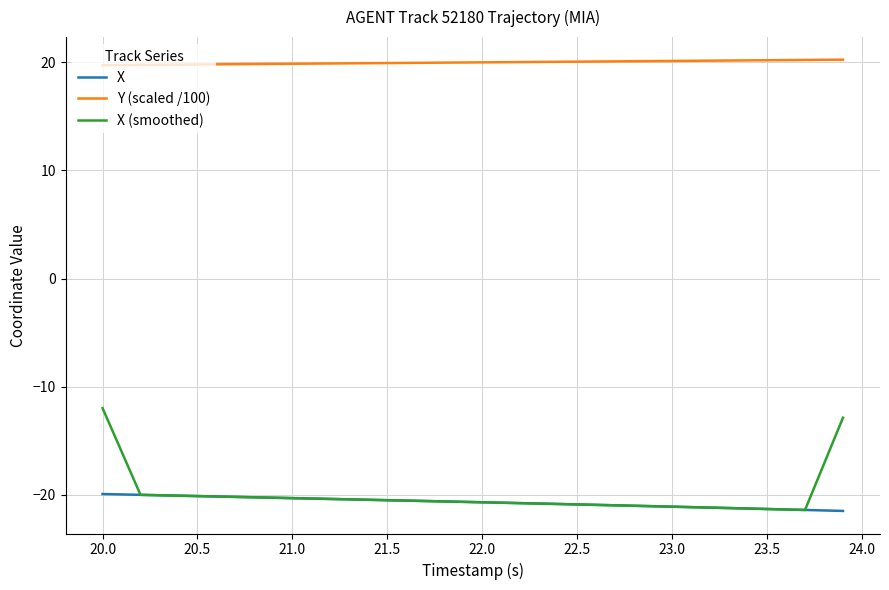

What is the greatest value displayed?

20.2